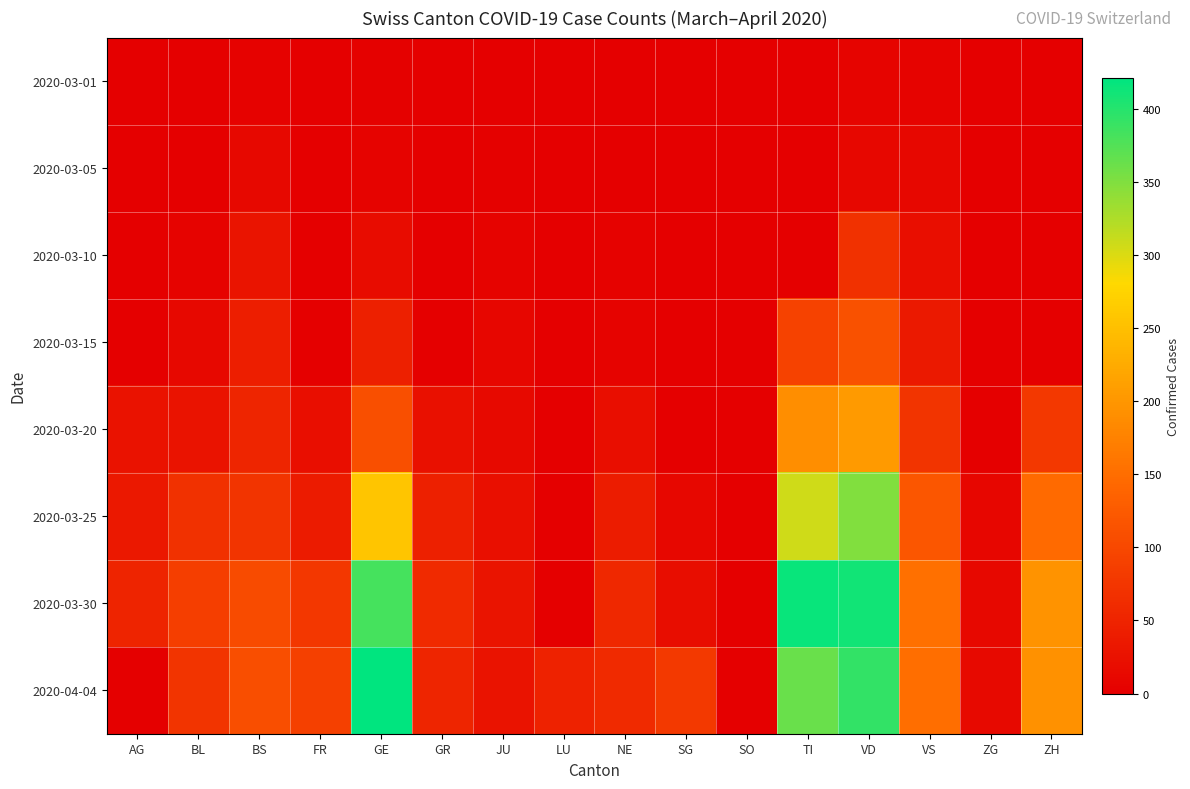

Reading left to right, extract all data points from this chart.

2020-03-01: AG=0	BL=1	BS=4	FR=0	GE=3	GR=0	JU=1	LU=0	NE=0	SG=0	SO=0	TI=0	VD=7	VS=6	ZG=0	ZH=0
2020-03-05: AG=0	BL=1	BS=12	FR=0	GE=5	GR=0	JU=2	LU=0	NE=0	SG=0	SO=0	TI=0	VD=11	VS=11	ZG=0	ZH=0
2020-03-10: AG=0	BL=5	BS=28	FR=0	GE=18	GR=0	JU=5	LU=0	NE=4	SG=0	SO=0	TI=0	VD=68	VS=20	ZG=0	ZH=0
2020-03-15: AG=0	BL=12	BS=42	FR=0	GE=46	GR=0	JU=9	LU=0	NE=6	SG=0	SO=0	TI=92	VD=113	VS=36	ZG=0	ZH=0
2020-03-20: AG=25	BL=27	BS=52	FR=20	GE=109	GR=24	JU=14	LU=0	NE=21	SG=0	SO=0	TI=190	VD=204	VS=73	ZG=1	ZH=78
2020-03-25: AG=33	BL=68	BS=74	FR=39	GE=258	GR=45	JU=23	LU=0	NE=41	SG=10	SO=0	TI=306	VD=350	VS=119	ZG=9	ZH=146
2020-03-30: AG=50	BL=86	BS=105	FR=77	GE=382	GR=58	JU=28	LU=0	NE=57	SG=19	SO=0	TI=415	VD=410	VS=154	ZG=13	ZH=197
2020-04-04: AG=0	BL=73	BS=108	FR=89	GE=421	GR=52	JU=27	LU=49	NE=59	SG=79	SO=0	TI=363	VD=392	VS=150	ZG=14	ZH=194